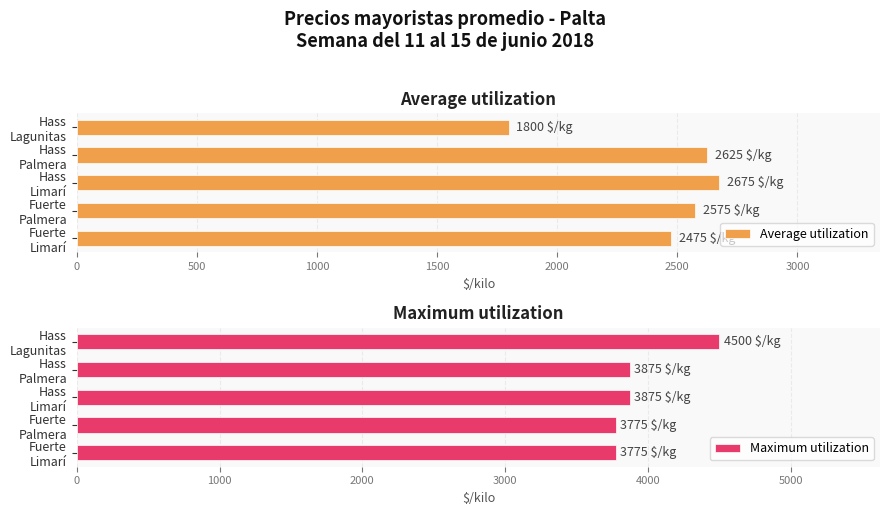

Rank the categories by Average utilization value from highest to lowest.

Hass
Limarí, Hass
Palmera, Fuerte
Palmera, Fuerte
Limarí, Hass
Lagunitas